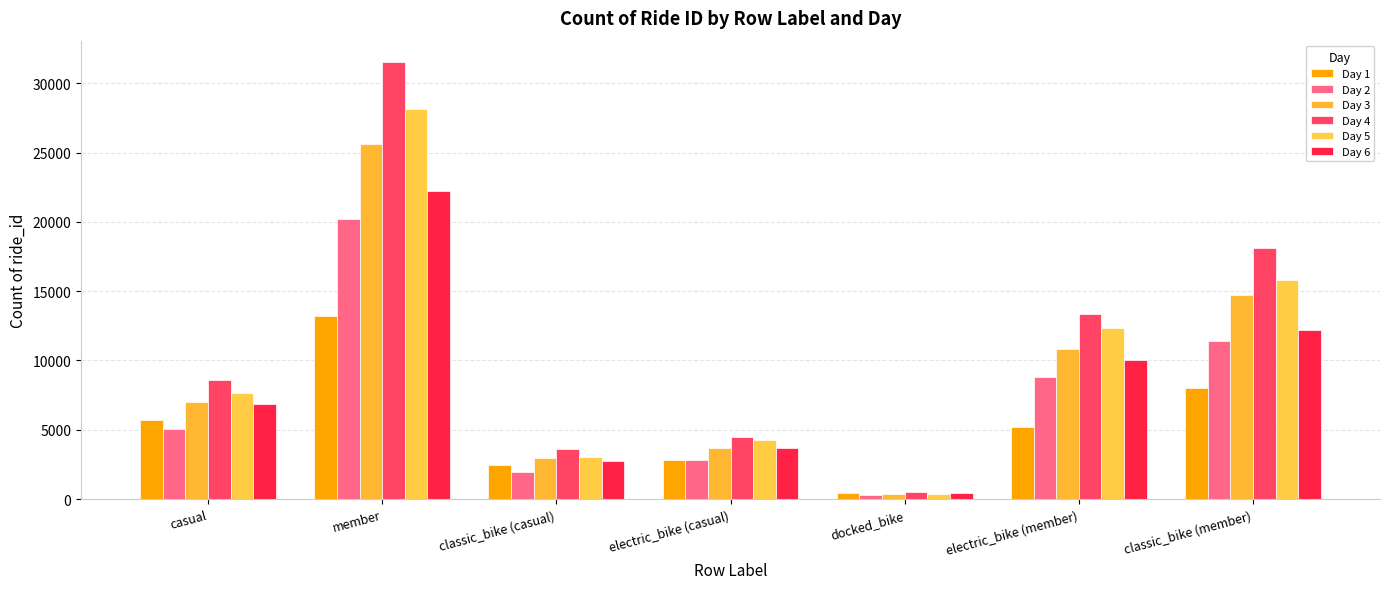

Which series has the largest range (max minus min)?

Day 4